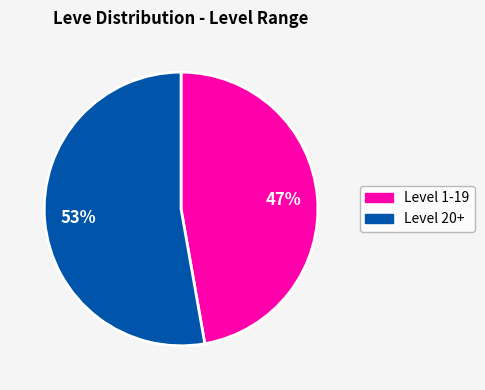

Does any single category account for the majority?

Yes